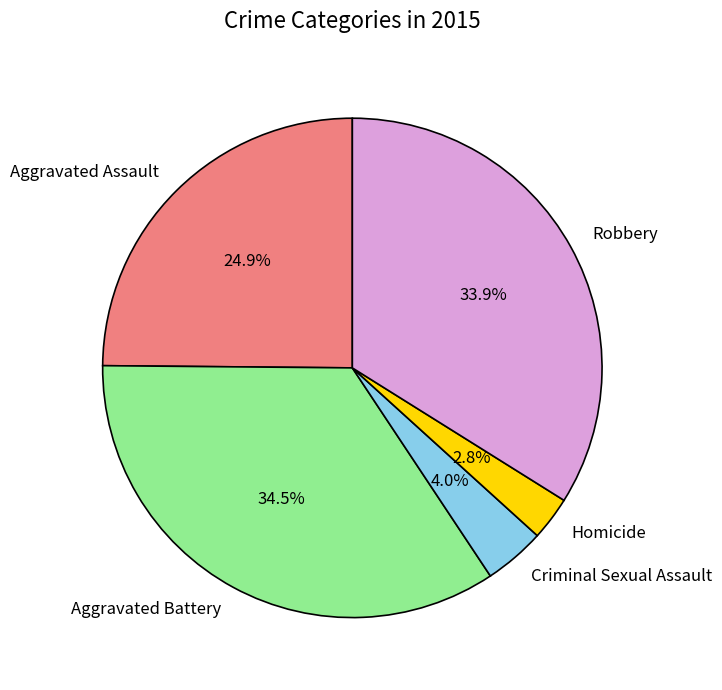

To the nearest percent, what percentage of the pie is Robbery?

34%